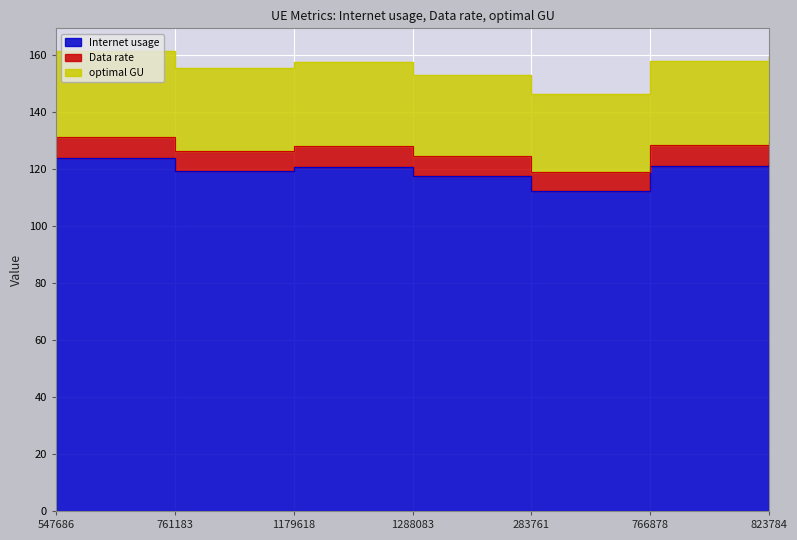

At which label does Data rate first exceed 120?

547686